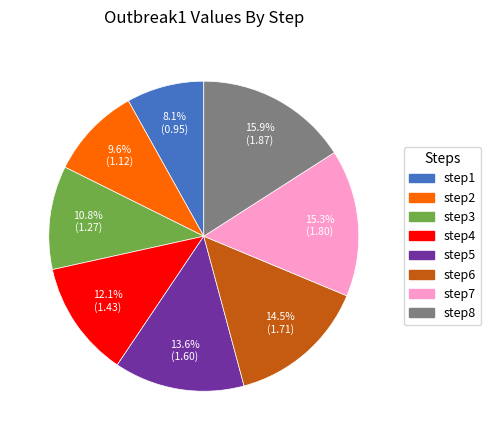

Approximately how many times larger is the value at step8 compared to step7?

1.0